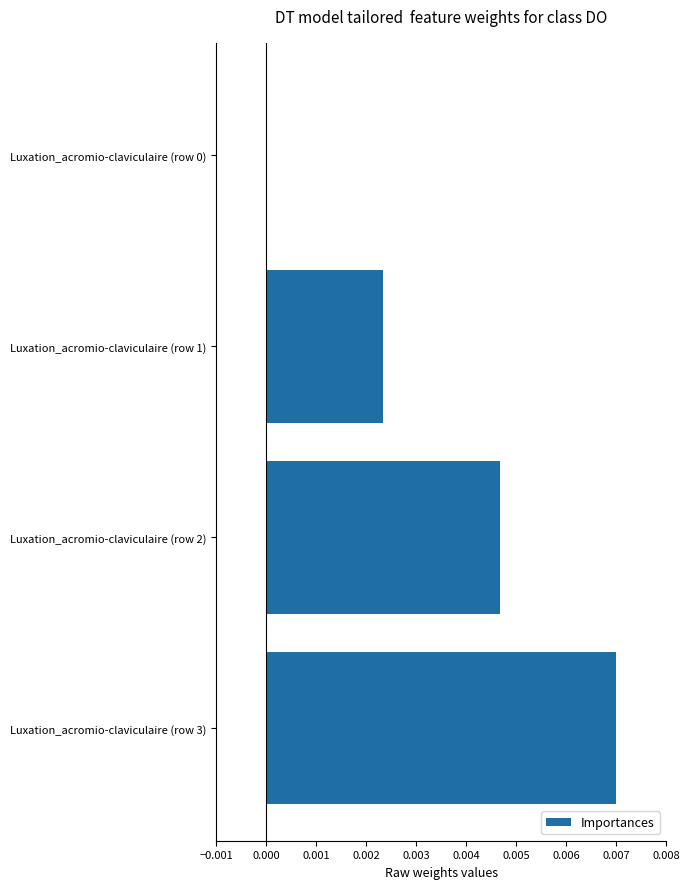

Is it true that the value at Luxation_acromio-claviculaire (row 0) is 0.0?

True